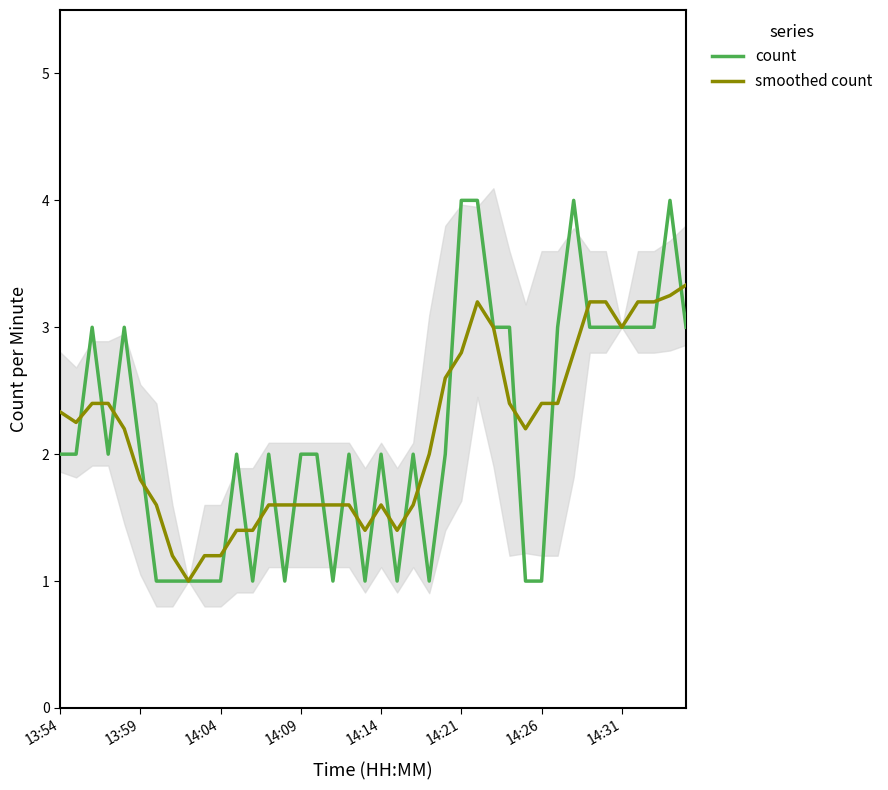

What is the minimum value for count?

1.0